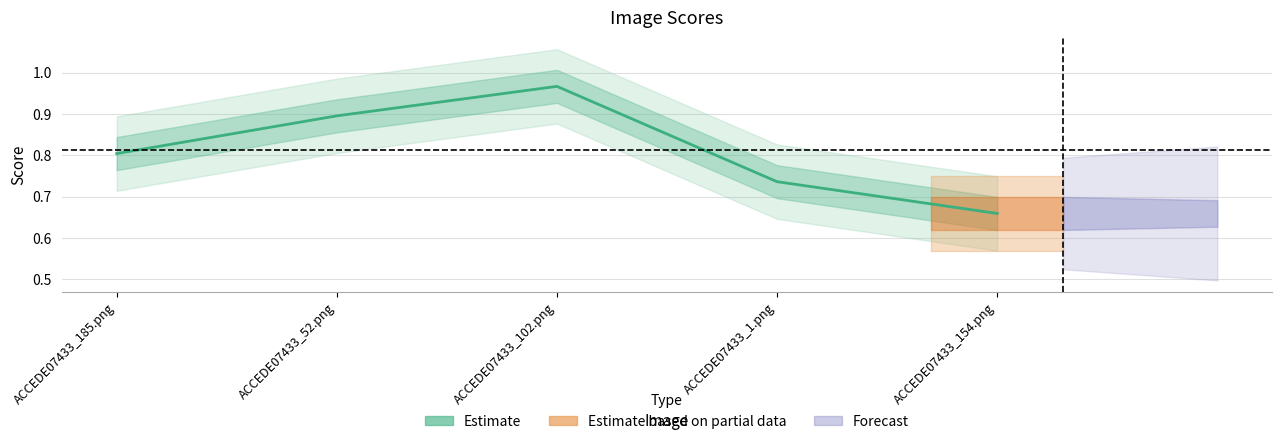

What is the average value?

0.8